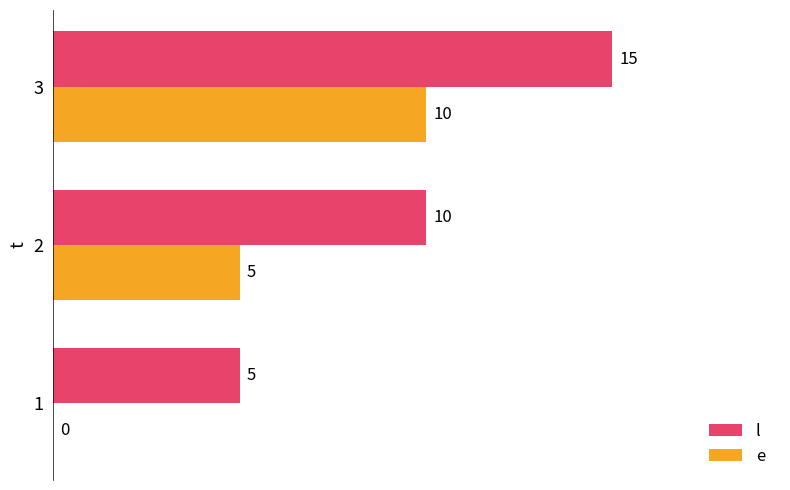

What is the approximate value of e at 1, to the nearest 5?

0